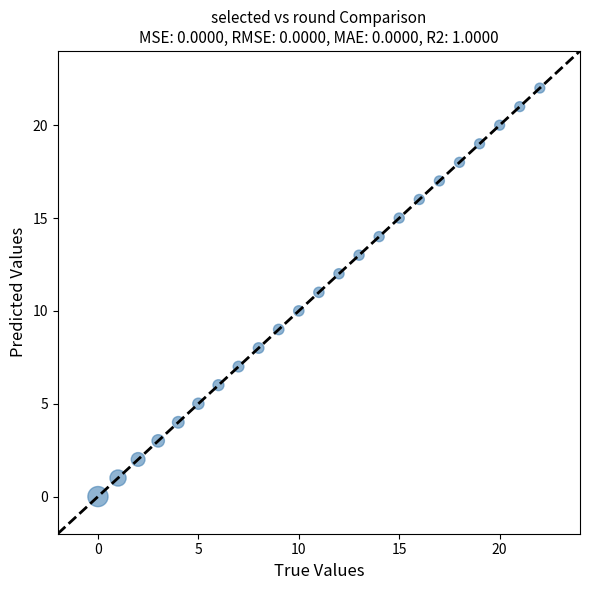

What is the range of Y values (max minus min)?

22